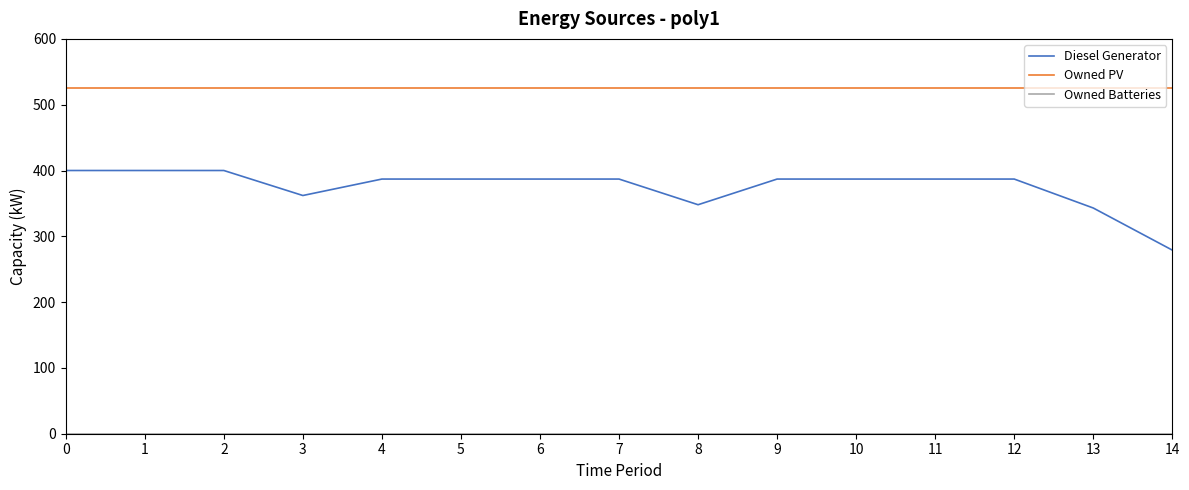

Which series has the widest spread of values?

Diesel Generator